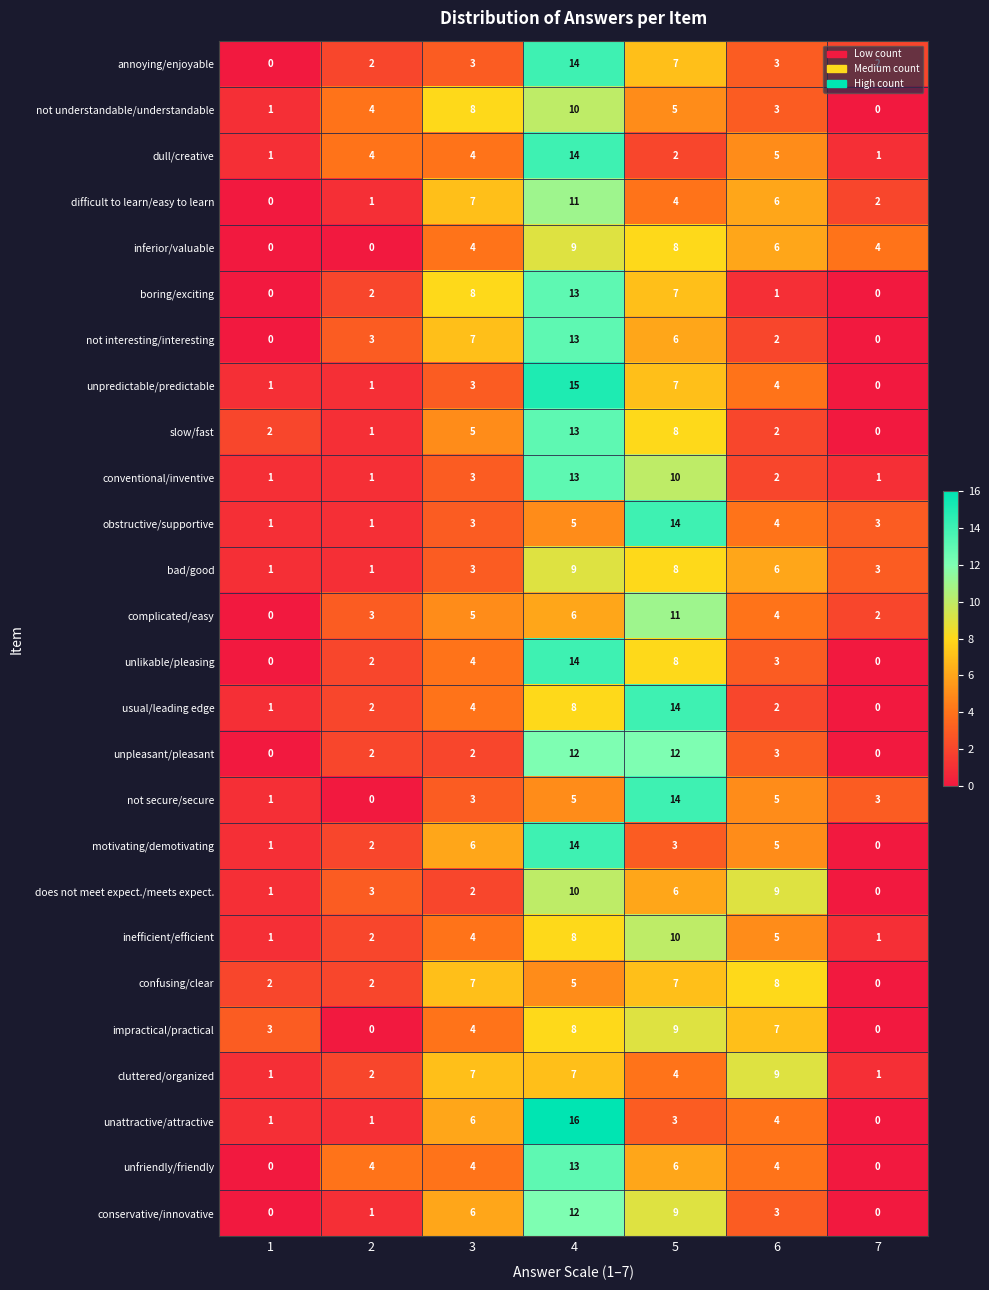

What is the sum of all unattractive/attractive values?

31